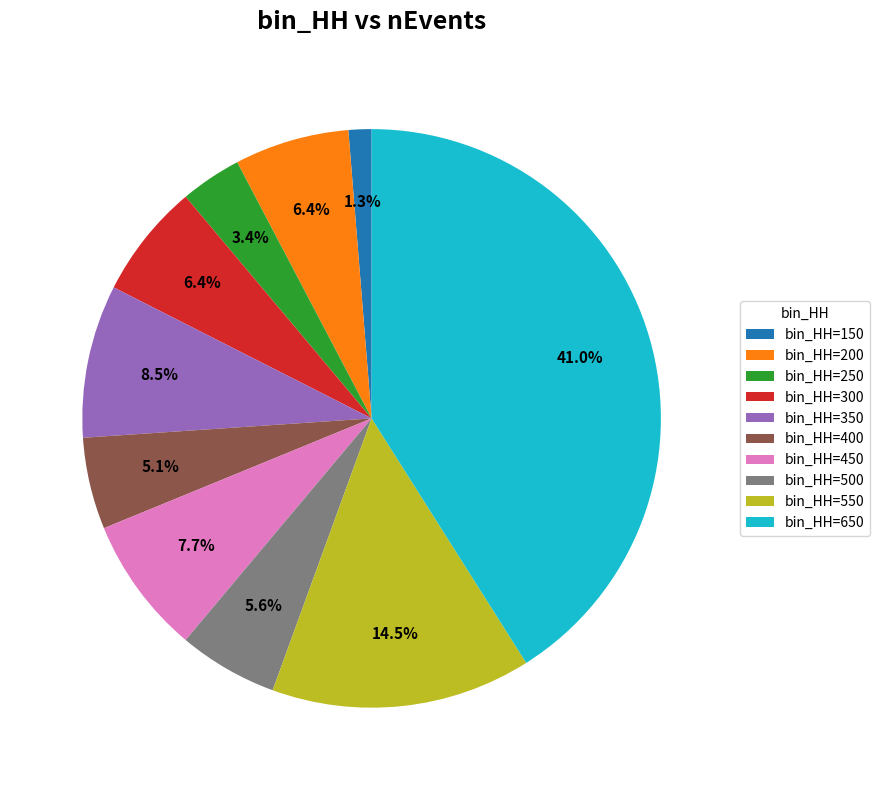

Count the number of slices in the pie.

10